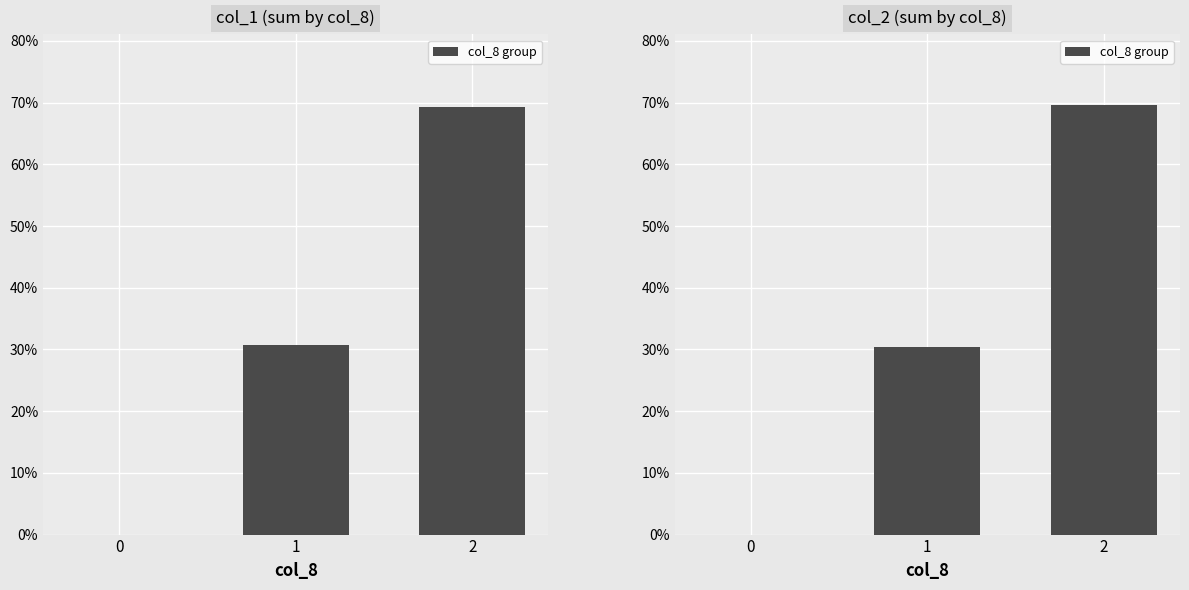

What is the difference between the maximum and minimum values?

69.6